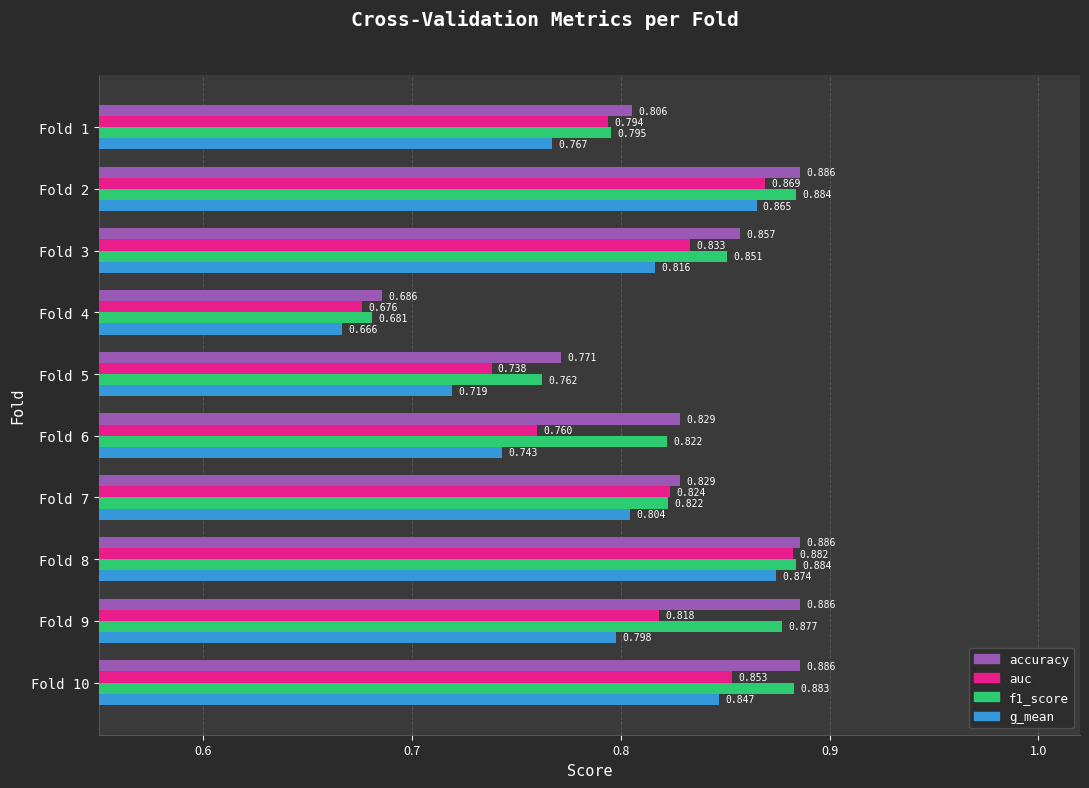

What are all the series names shown in the legend?

accuracy, auc, f1_score, g_mean